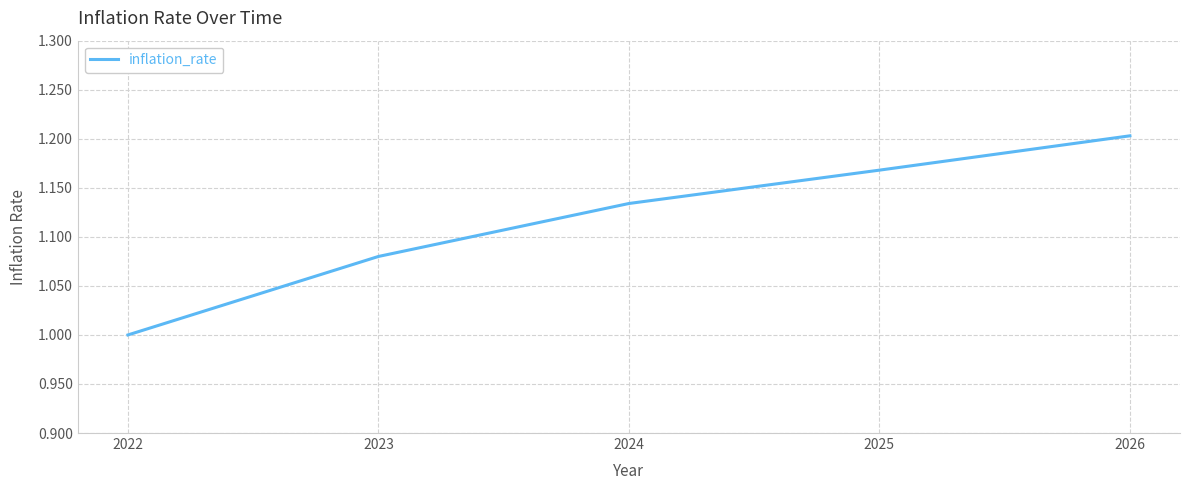

Does the chart have visible grid lines?

Yes